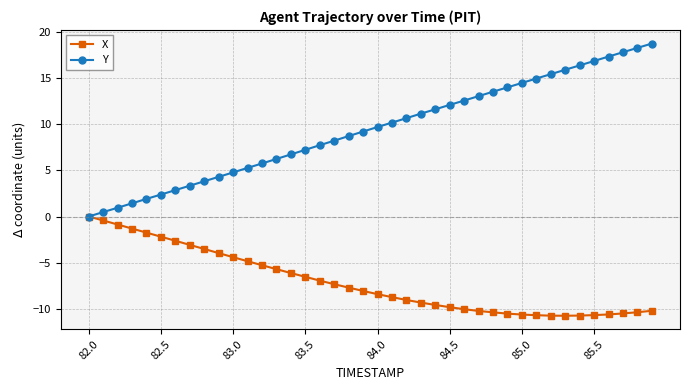

How many values in the Y series are below 9?

19